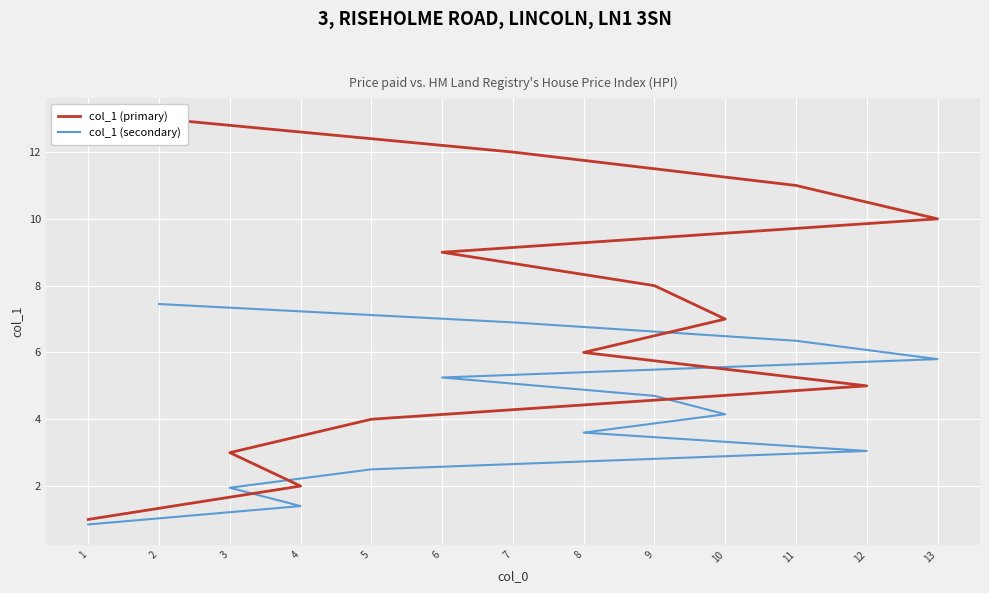

Is this an area chart (filled region under the line)?

No